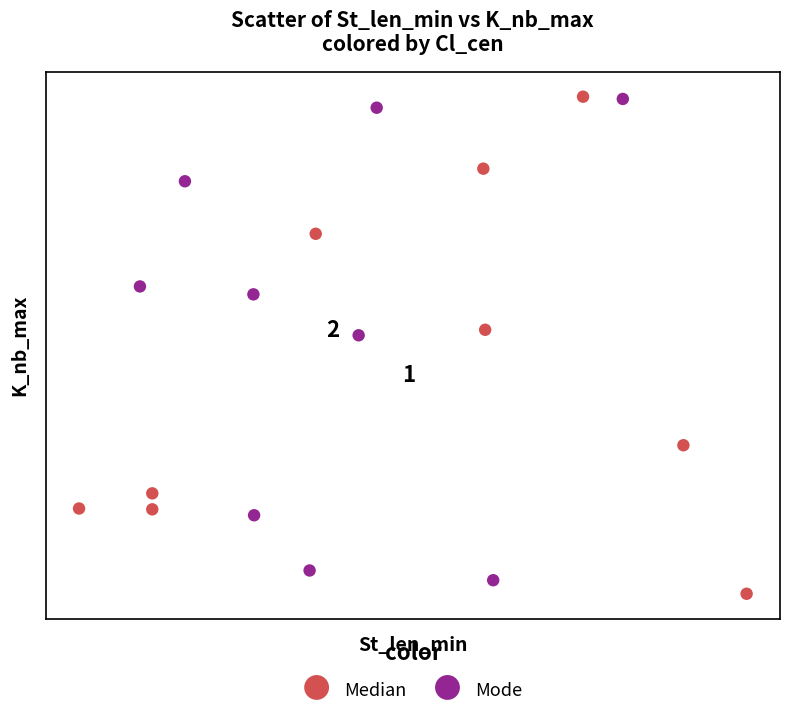

Which series contains the lowest Y value?

Median